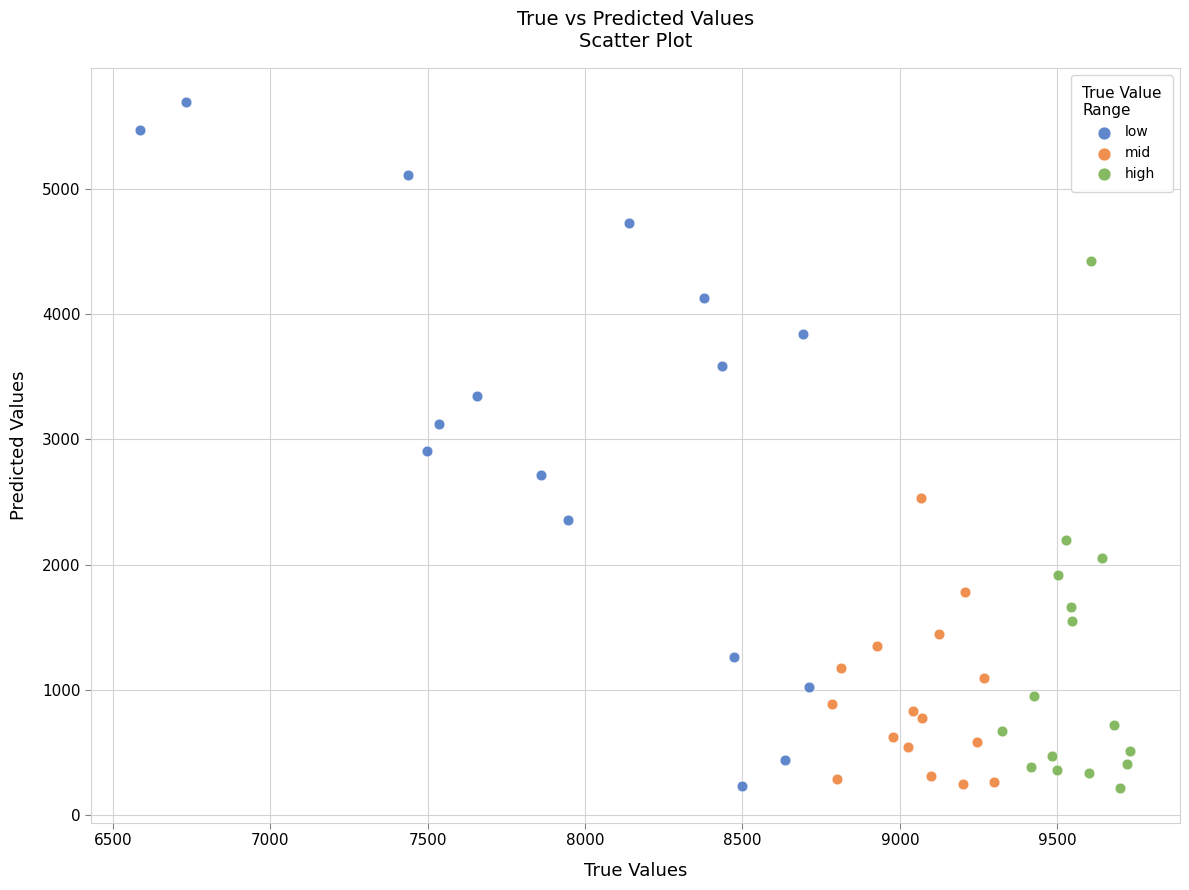

Which series contains the highest Y value?

low